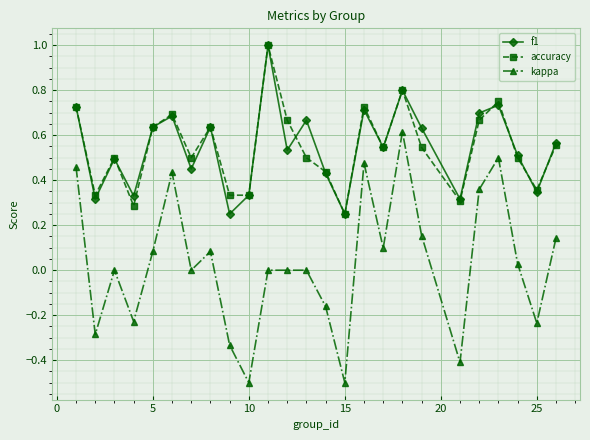

True or false: kappa has more than 1 interior local peaks.

True